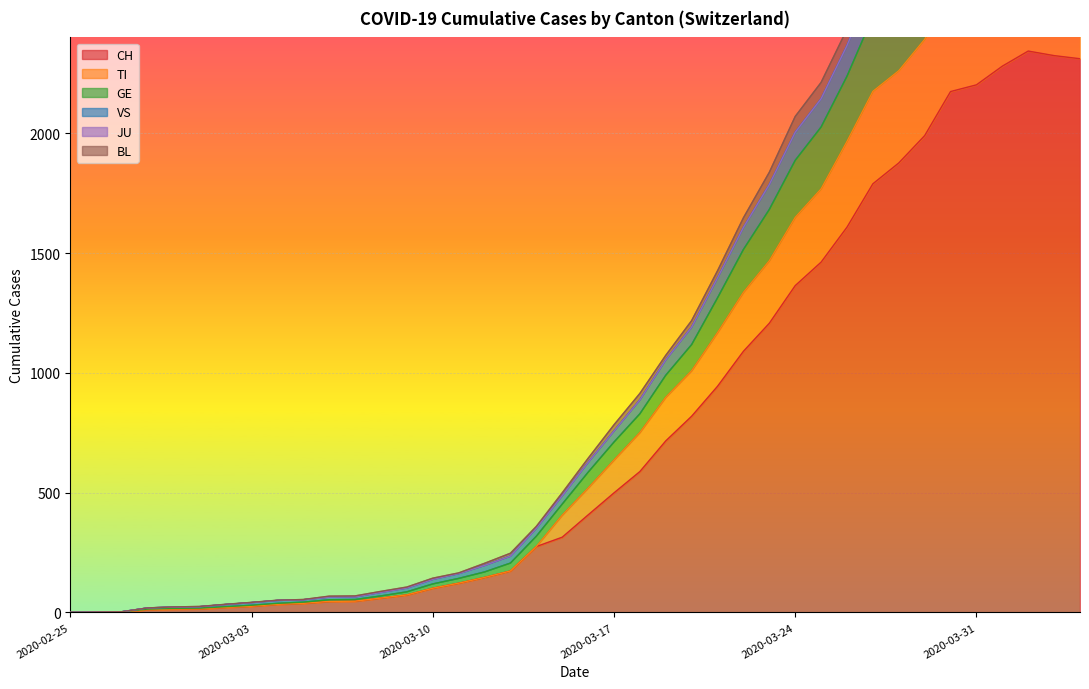

Which category has the lowest value in the CH series?

2020-02-25